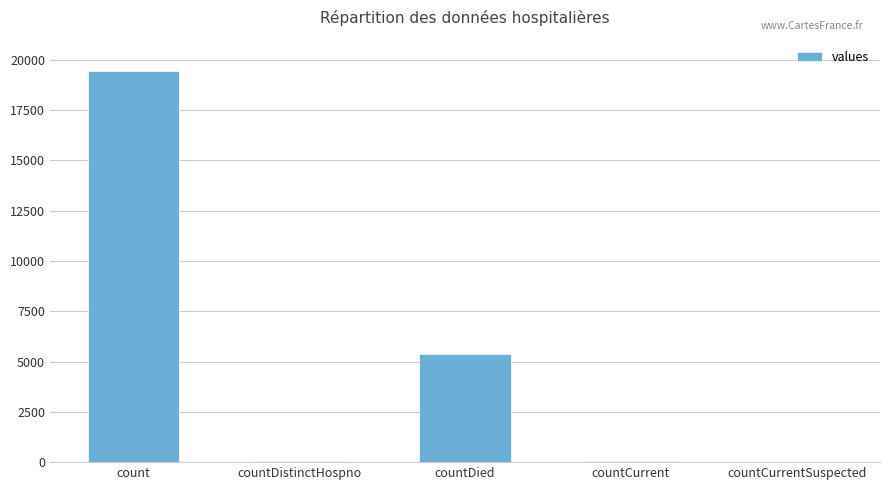

Are the bars horizontal?

No